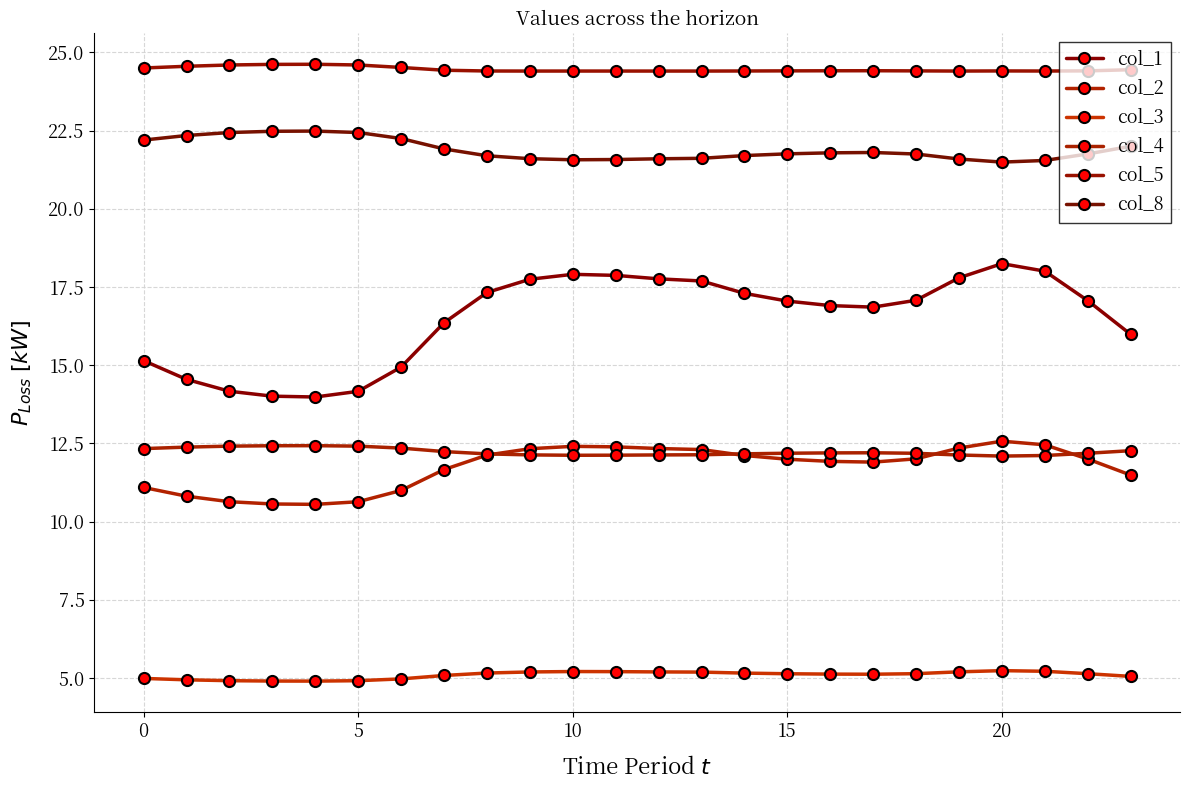

What is the sum of all col_1 values?

395.9